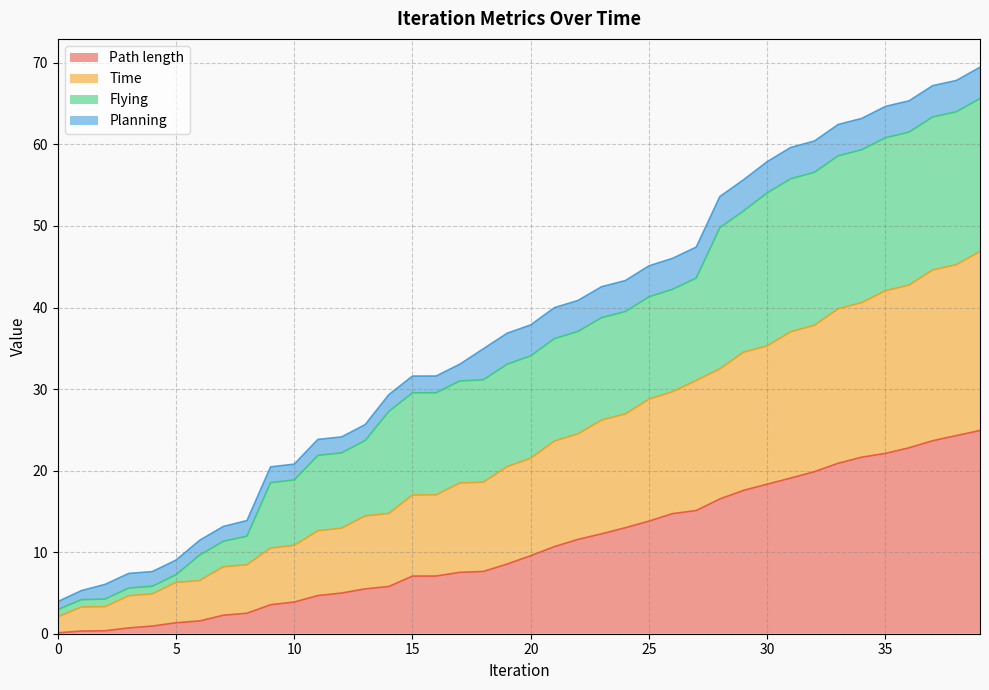

What is the highest value of the Path length series?

24.9